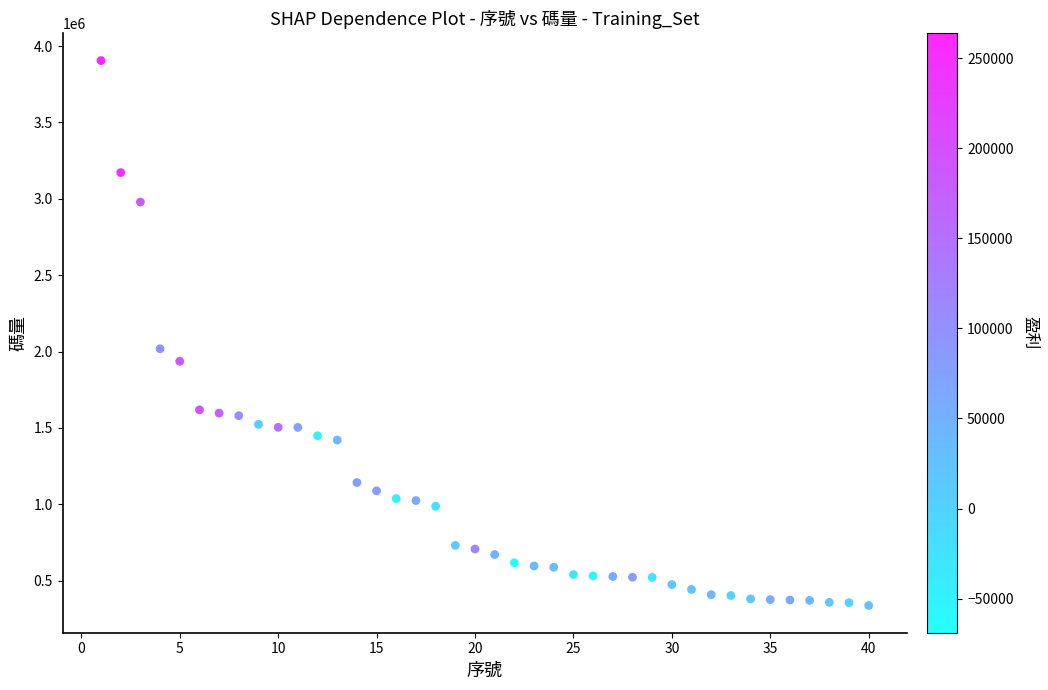

What Y value in the scatter plot is closest to 2121198?

2018100.0